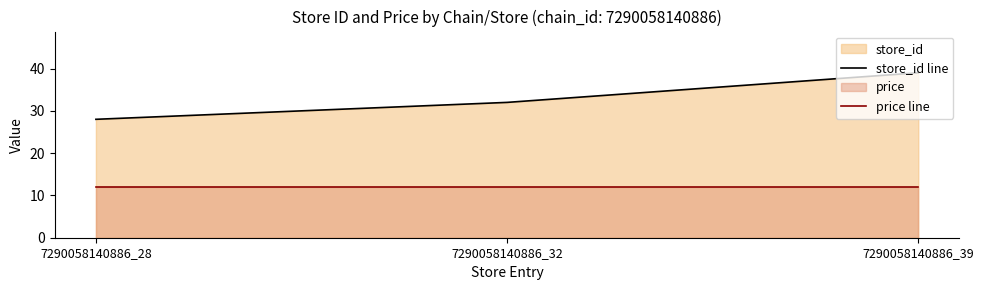

What is the sum of the price line values at 7290058140886_28 and 7290058140886_39?

23.8